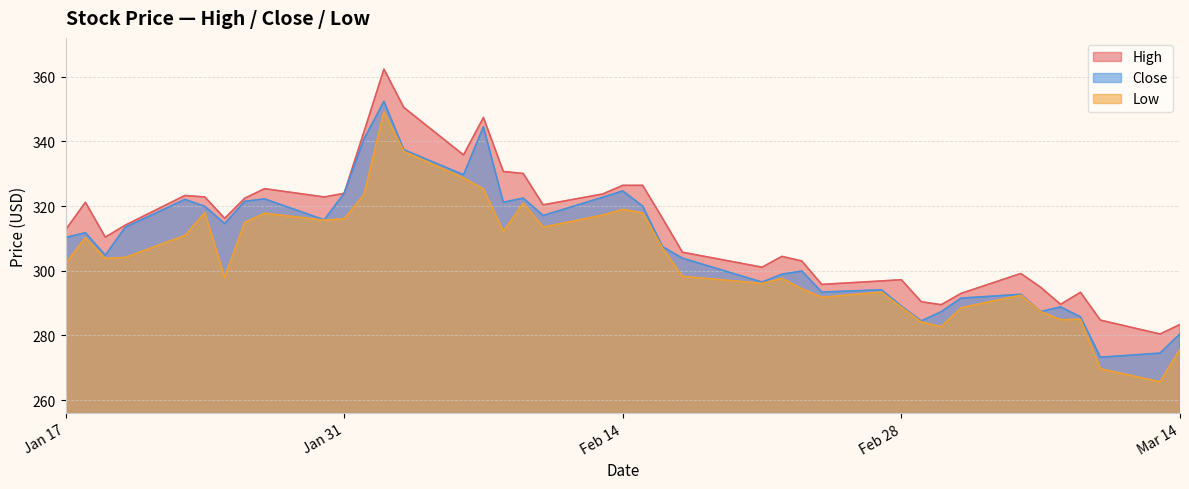

What is the minimum value shown in the chart?

265.7